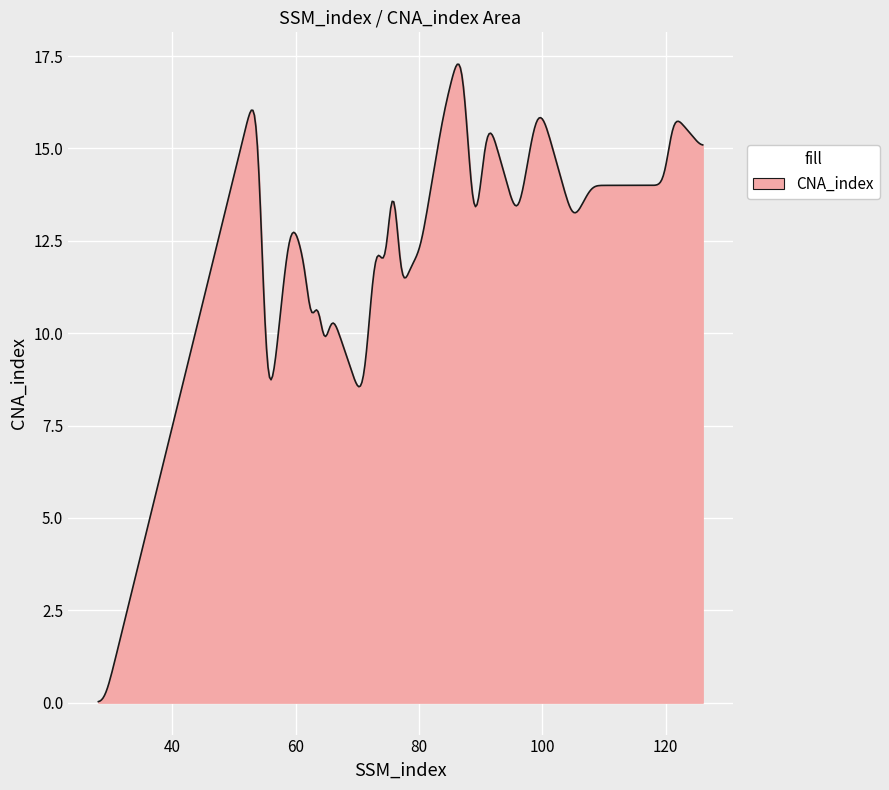

What is the difference between the maximum and minimum values?

17.2